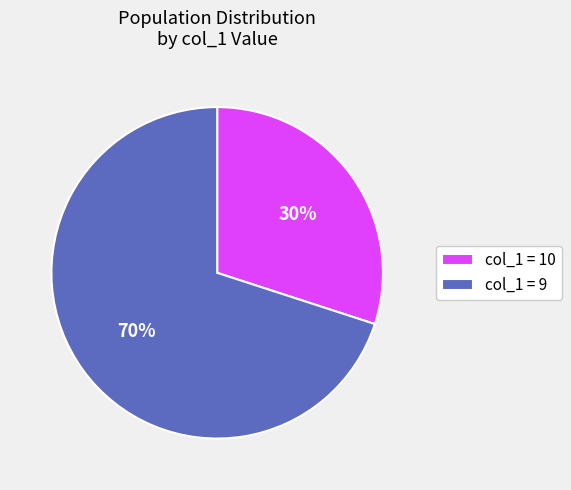

Rank the categories by value from lowest to highest.

col_1 = 10, col_1 = 9